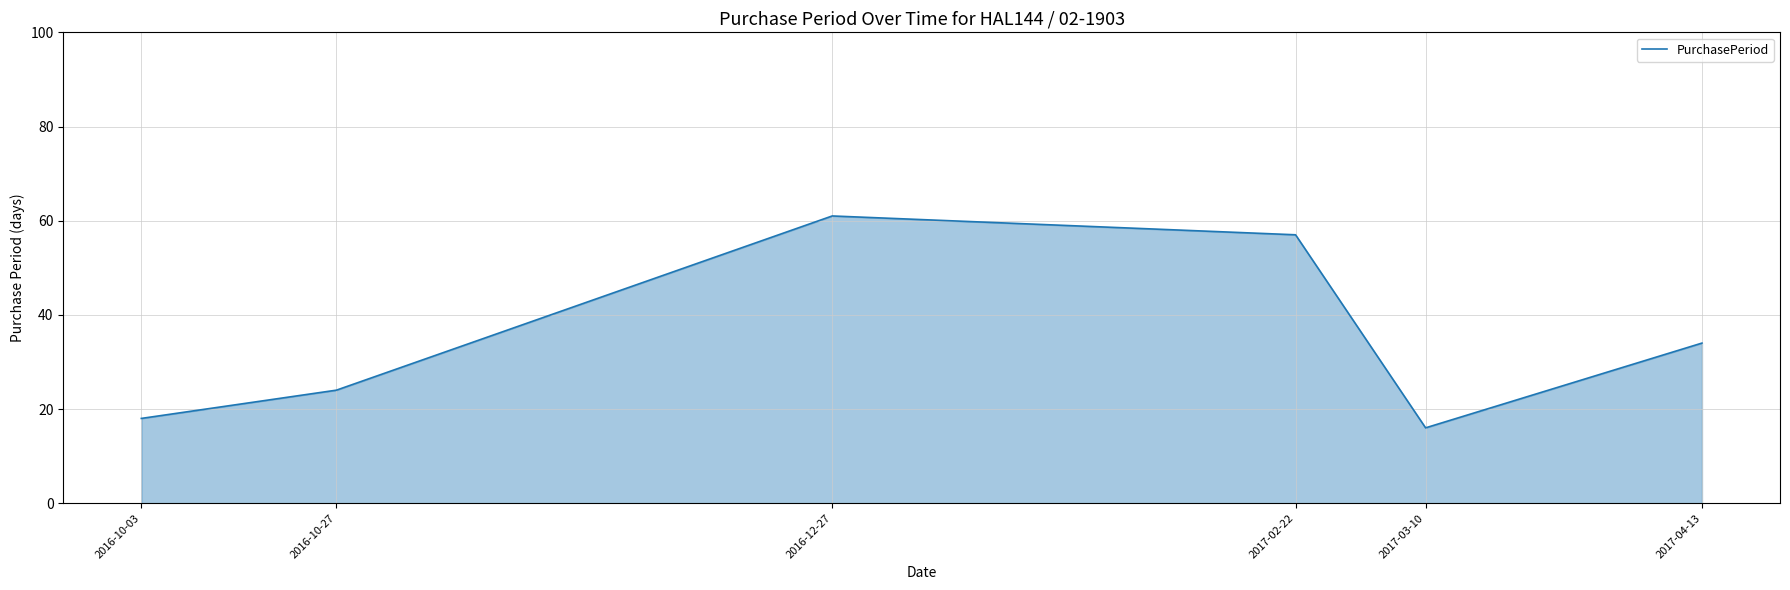

Rank the categories by value from lowest to highest.

2017-03-10, 2016-10-03, 2016-10-27, 2017-04-13, 2017-02-22, 2016-12-27